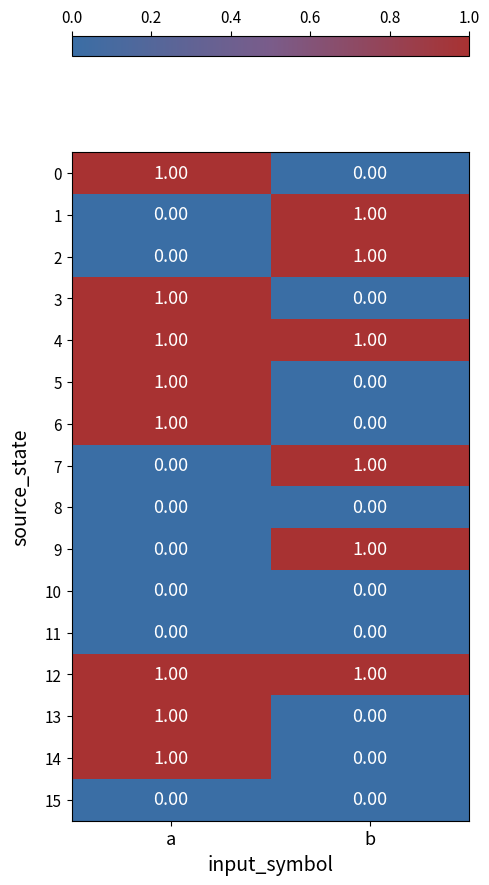

How many categories are shown in the chart?

2